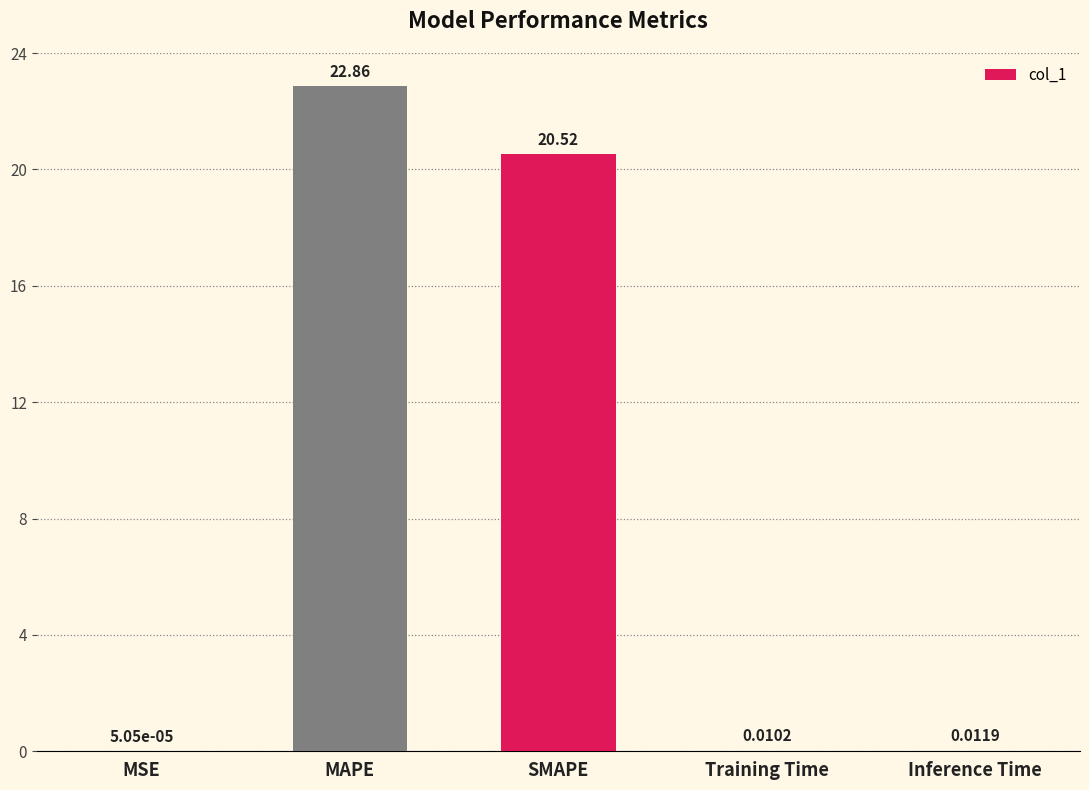

What is the sum of all values?

43.4